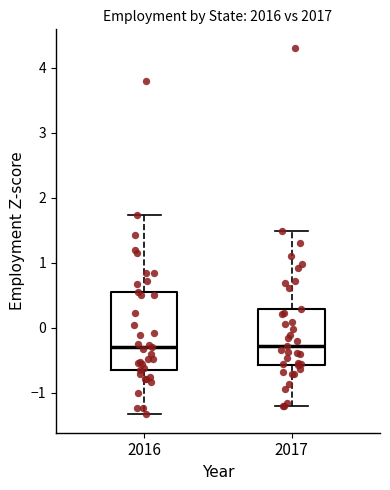

Which box is the tallest, from its lower edge to its upper edge?

2016